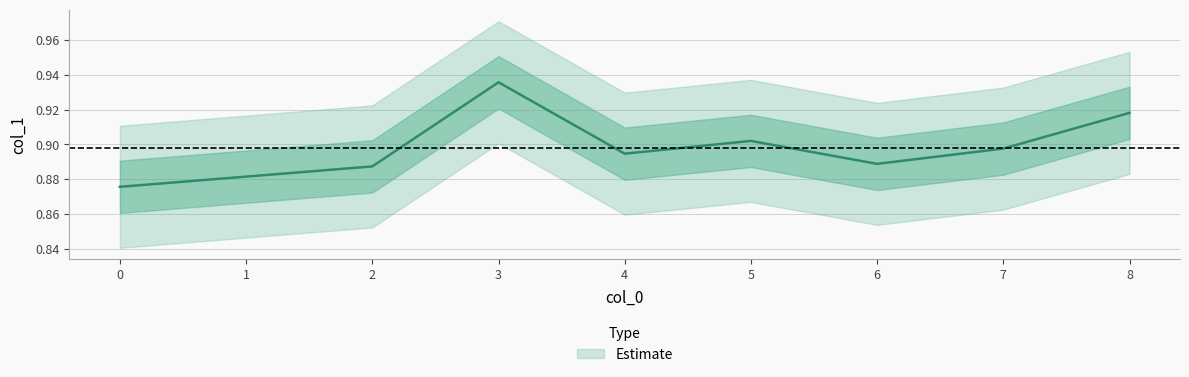

What value does the data have at 7?

0.9